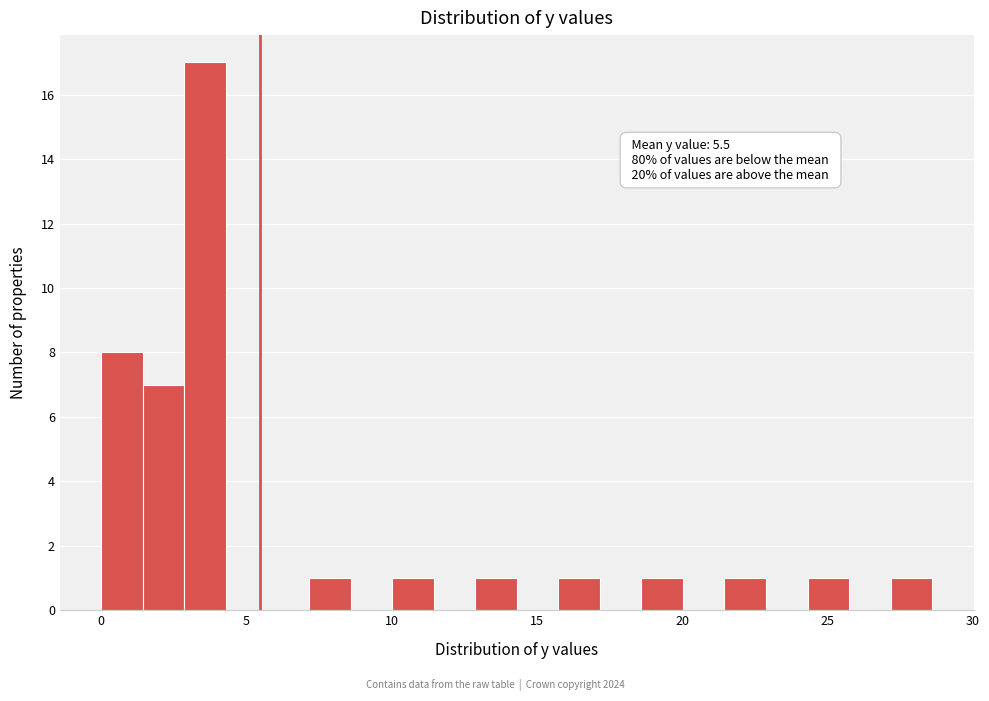

Around what value on the x-axis is the tallest bar? Give the approximate position of its centre, as read against the axis.

3.5